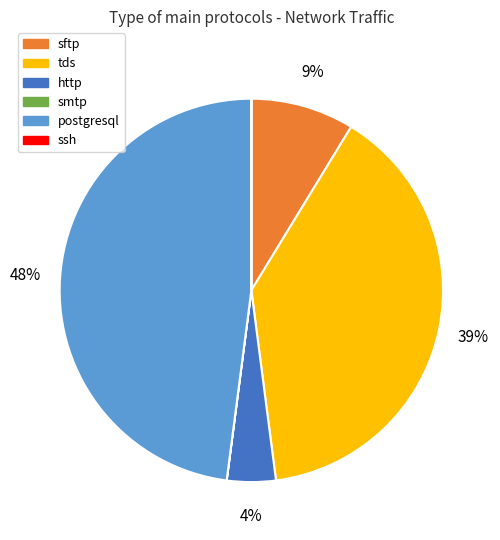

Does any single category account for the majority?

No